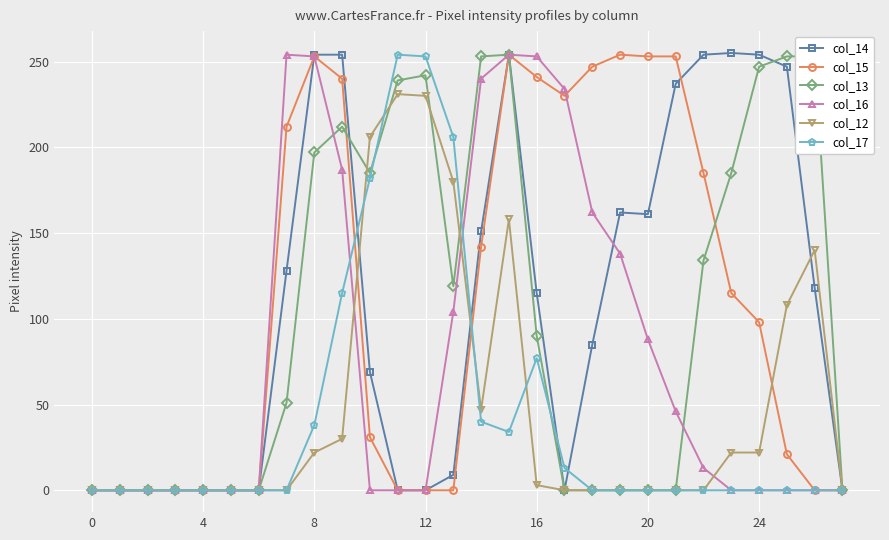

What is the maximum value shown in the chart?

255